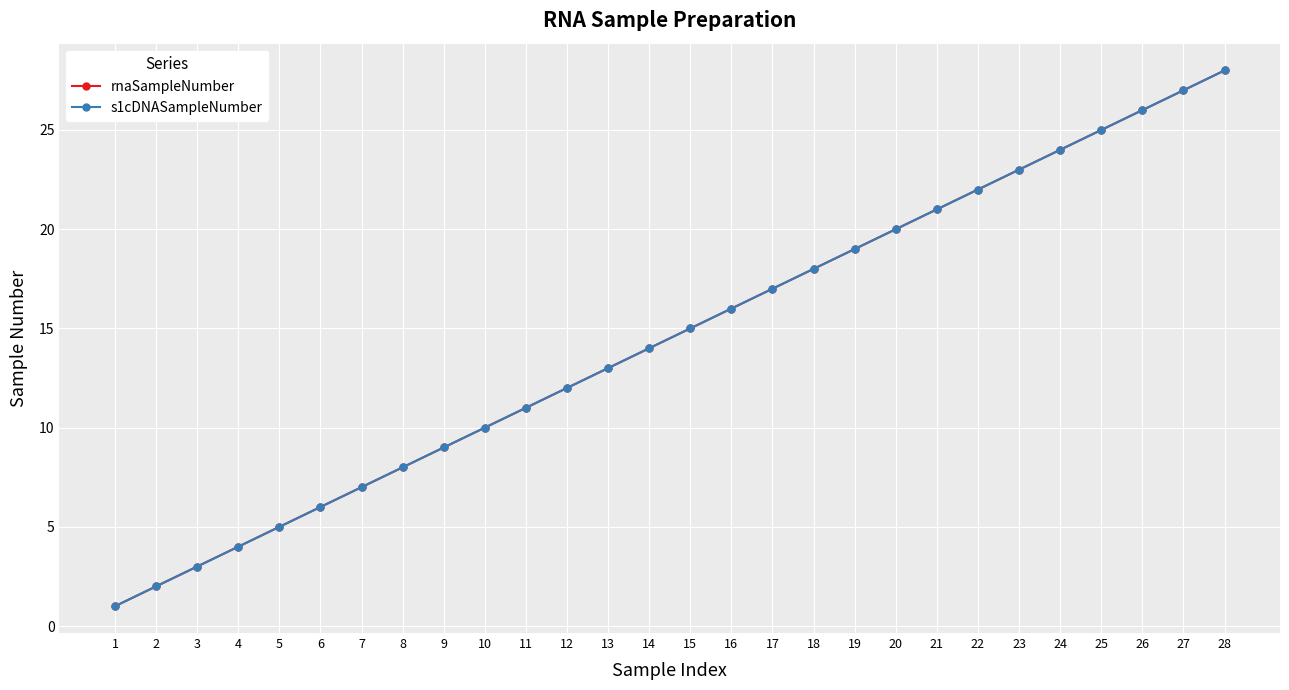

Reading left to right, extract all data points from this chart.

rnaSampleNumber: 1=1	2=2	3=3	4=4	5=5	6=6	7=7	8=8	9=9	10=10	11=11	12=12	13=13	14=14	15=15	16=16	17=17	18=18	19=19	20=20	21=21	22=22	23=23	24=24	25=25	26=26	27=27	28=28
s1cDNASampleNumber: 1=1	2=2	3=3	4=4	5=5	6=6	7=7	8=8	9=9	10=10	11=11	12=12	13=13	14=14	15=15	16=16	17=17	18=18	19=19	20=20	21=21	22=22	23=23	24=24	25=25	26=26	27=27	28=28